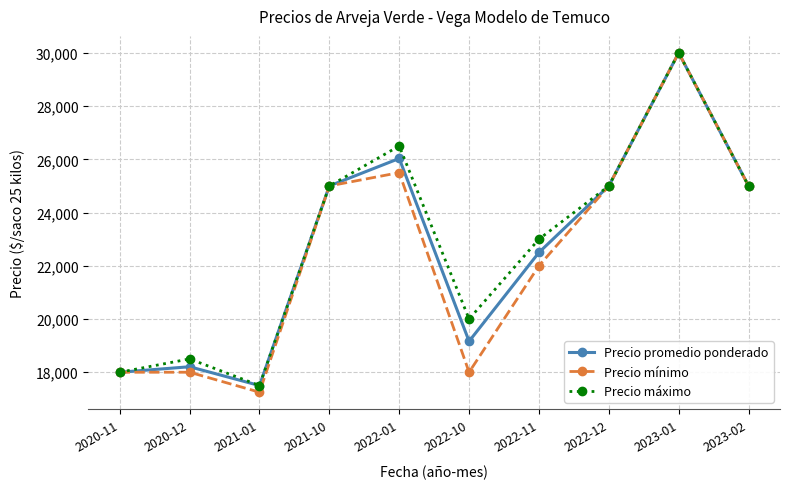

What is the total value across all series at 2022-01?

78032